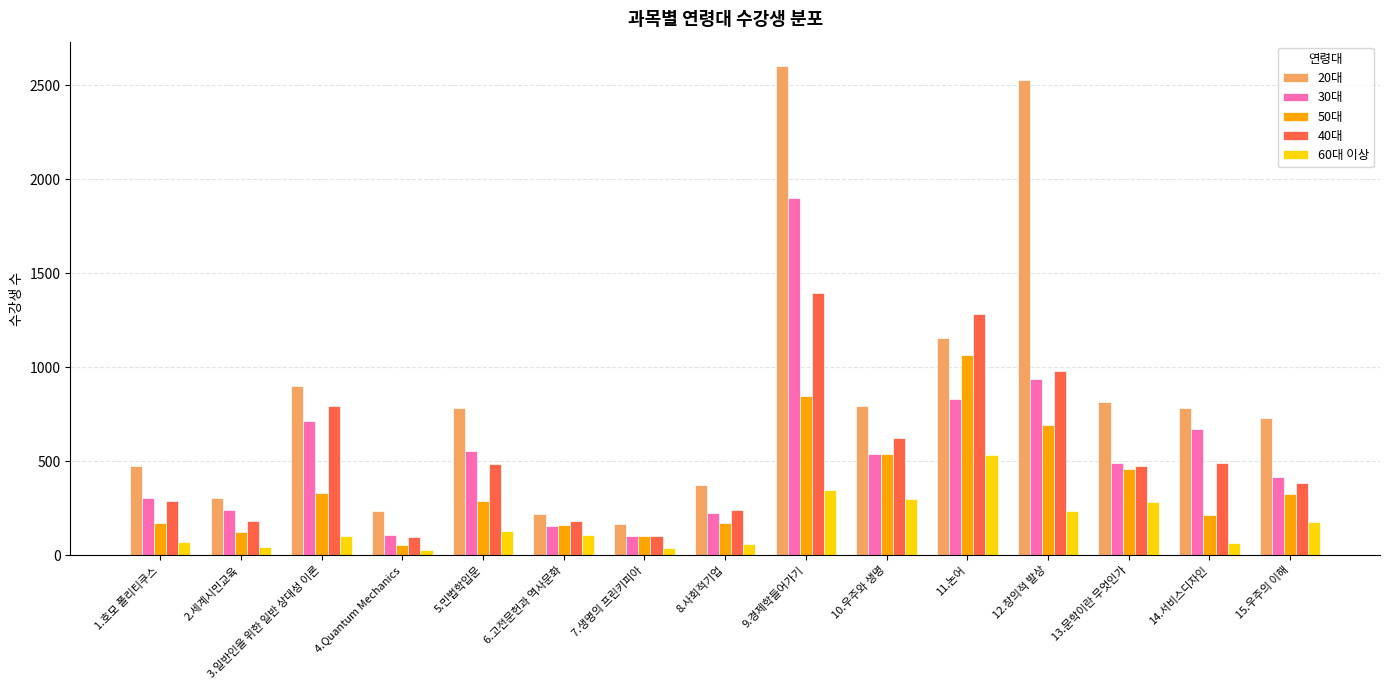

Between 2.세계시민교육 and 4.Quantum Mechanics, which series saw the biggest shift?

30대